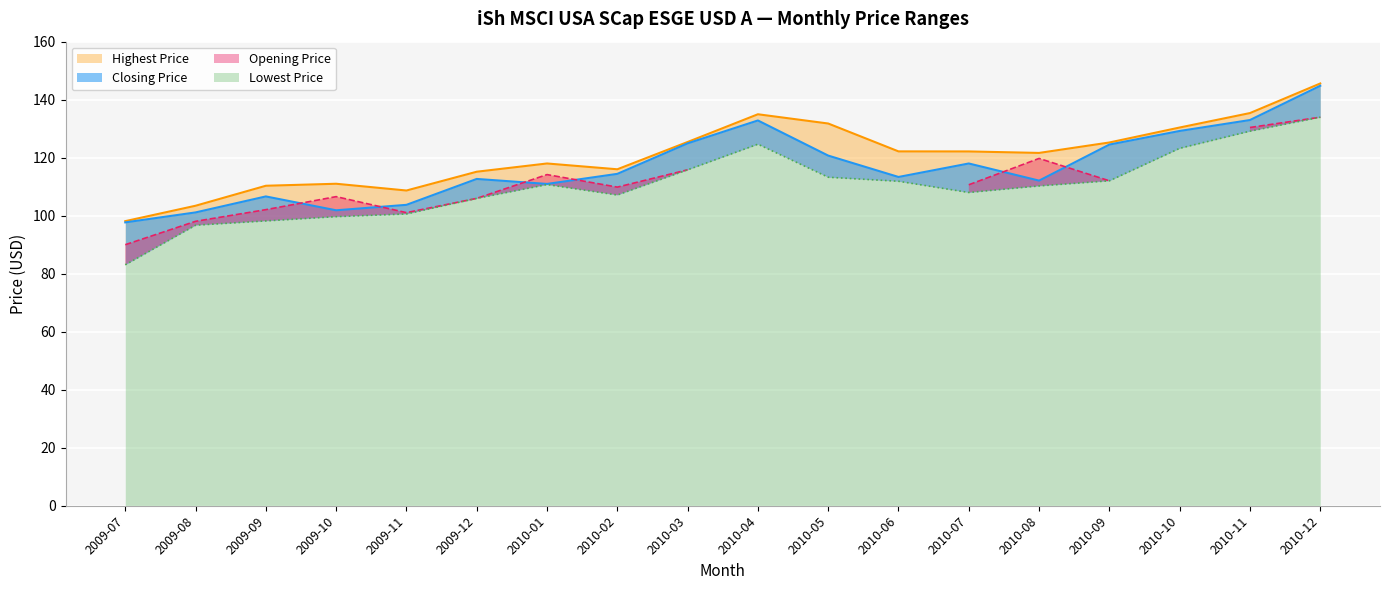

Which series has the widest spread of values?

Lowest Price